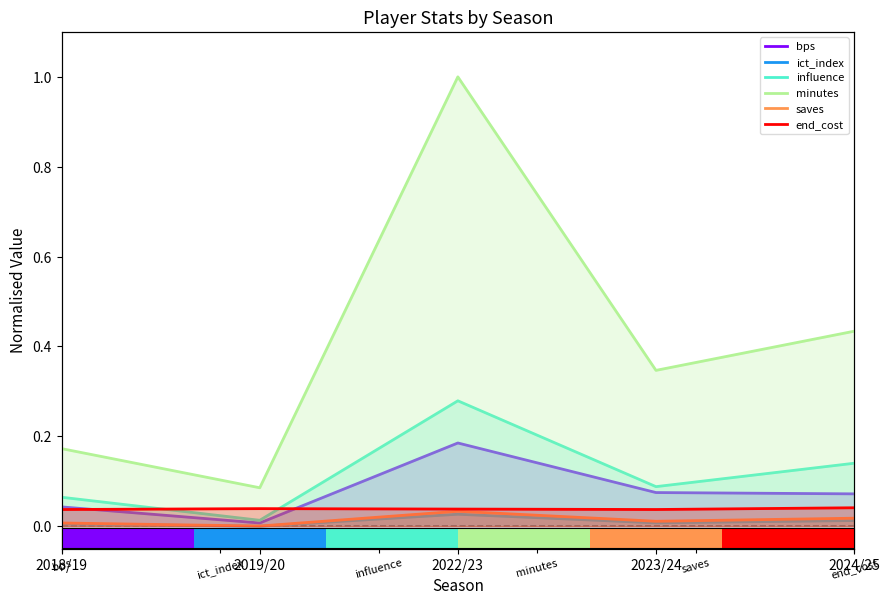

At how many categories does at least one series exceed 0?

5